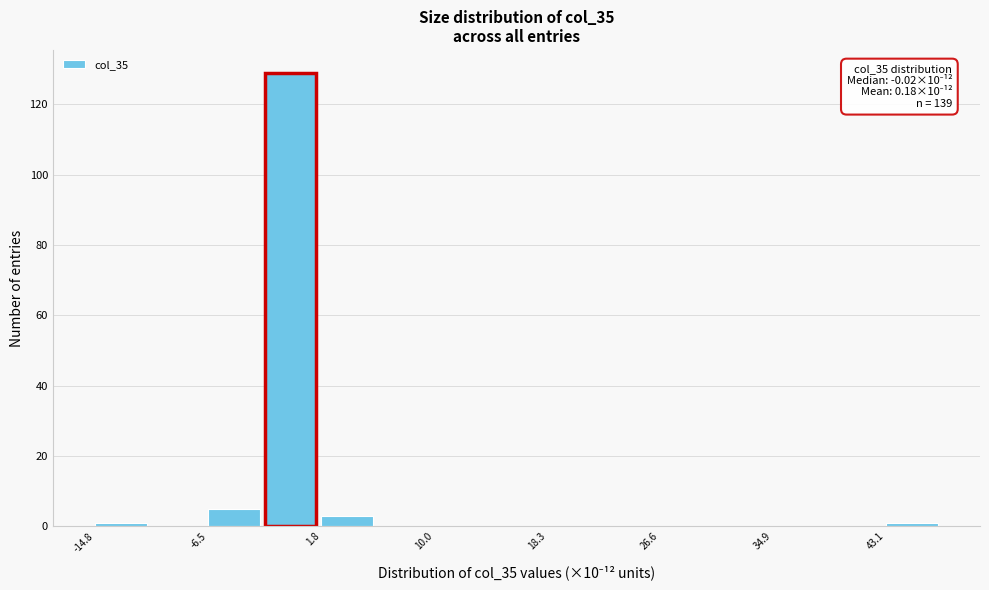

Which range on the x-axis has the tallest bar?

-2 to 2